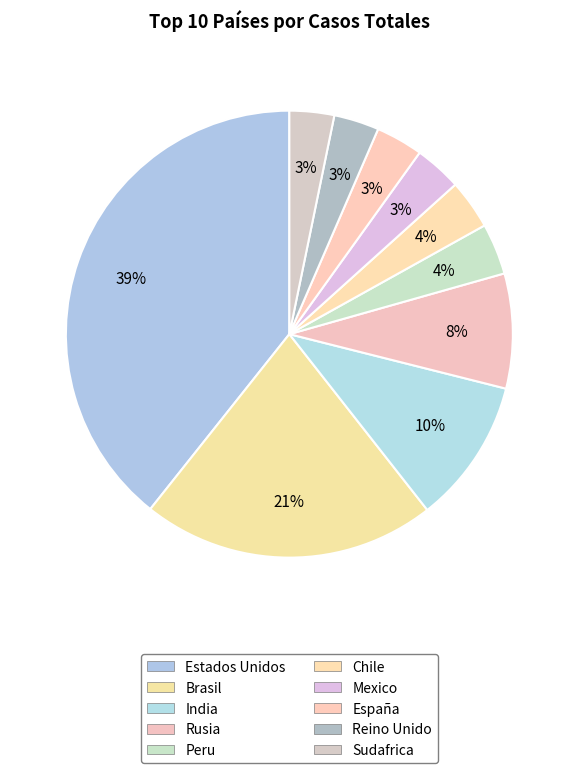

Which slice is the smallest?

Sudafrica